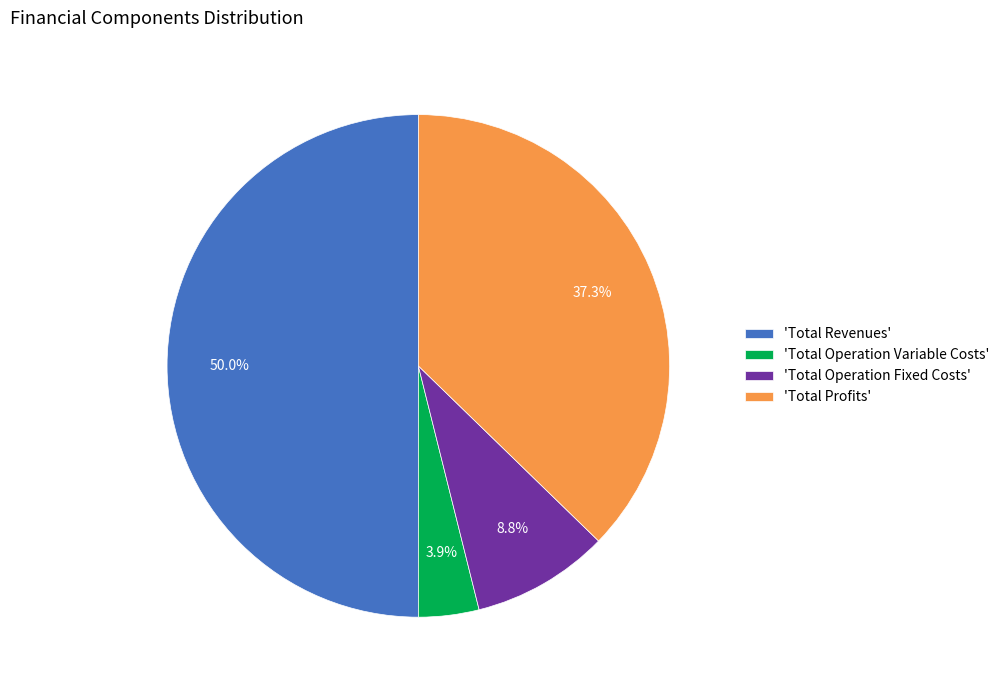

Is 'Total Operation Variable Costs' the majority of the pie?

No